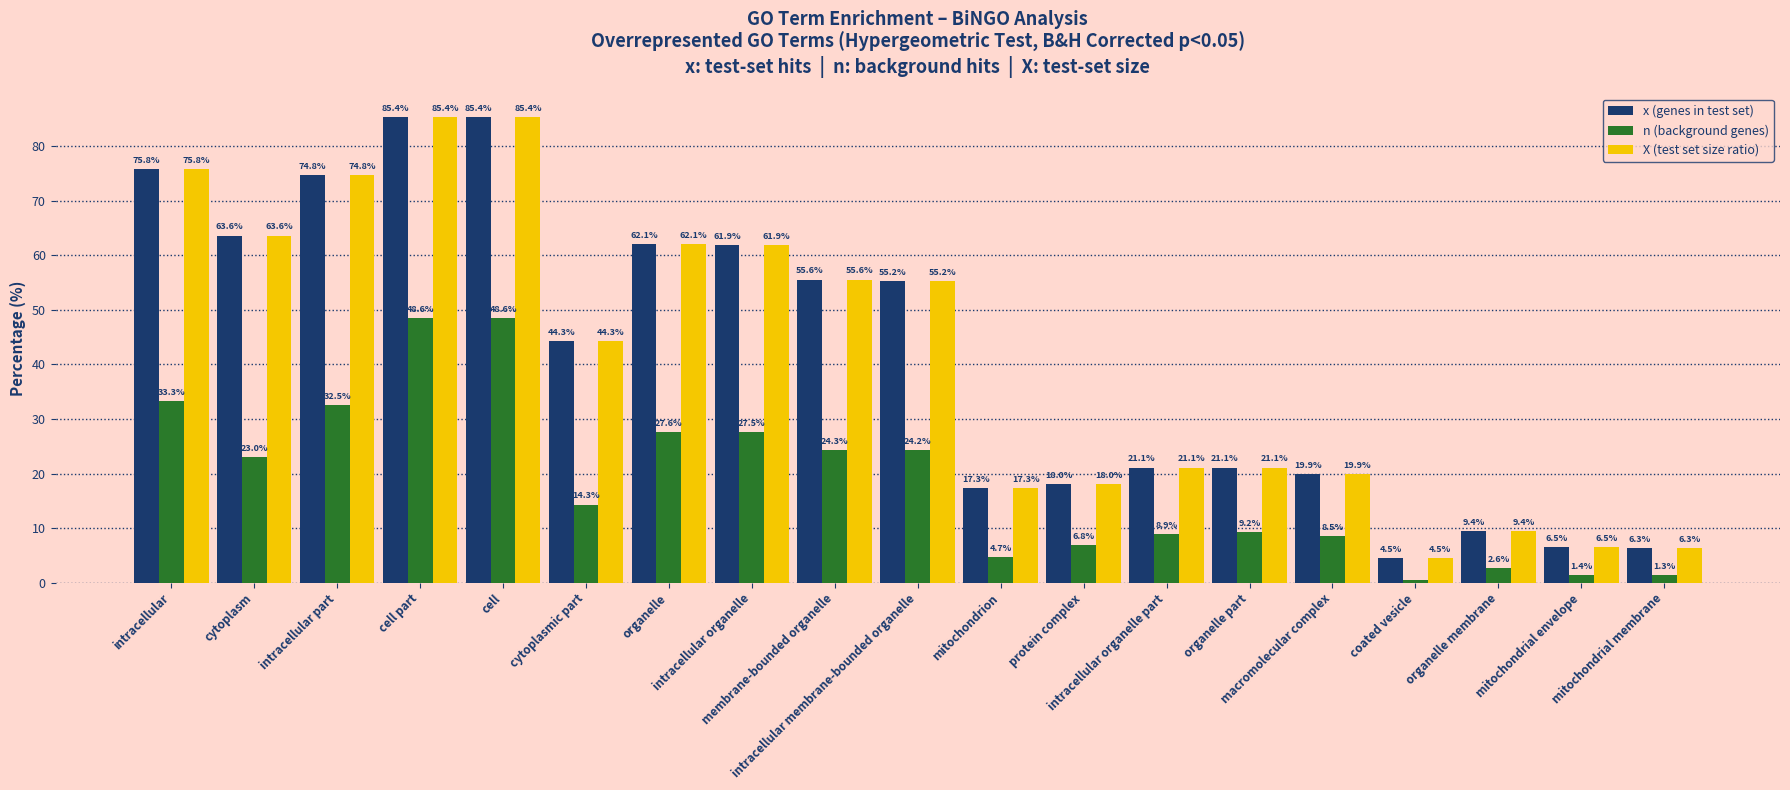

The X (test set size ratio) series shows 9.4 at organelle membrane. True or false?

True